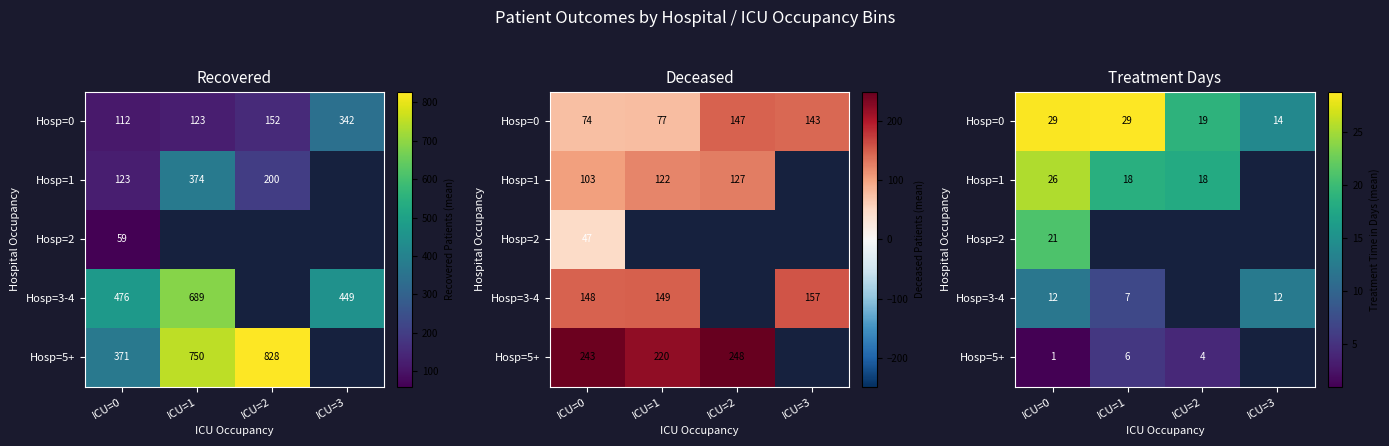

How many values in the Hosp=1 series exceed 18?

2